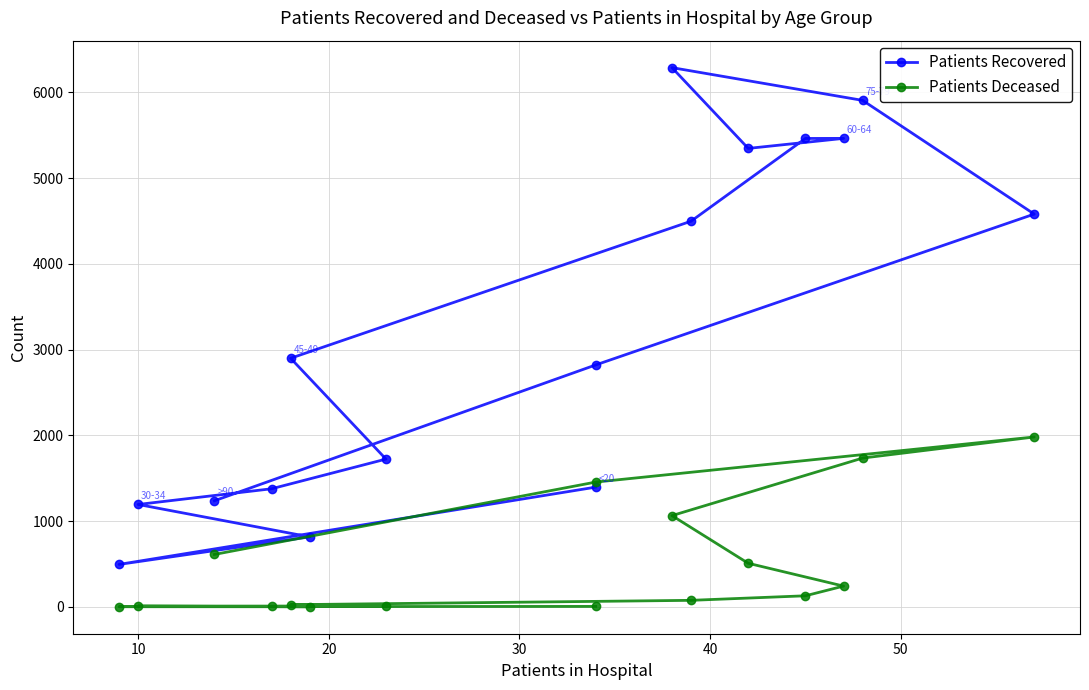

True or false: Patients Recovered has a value of 2119 at 10.

False